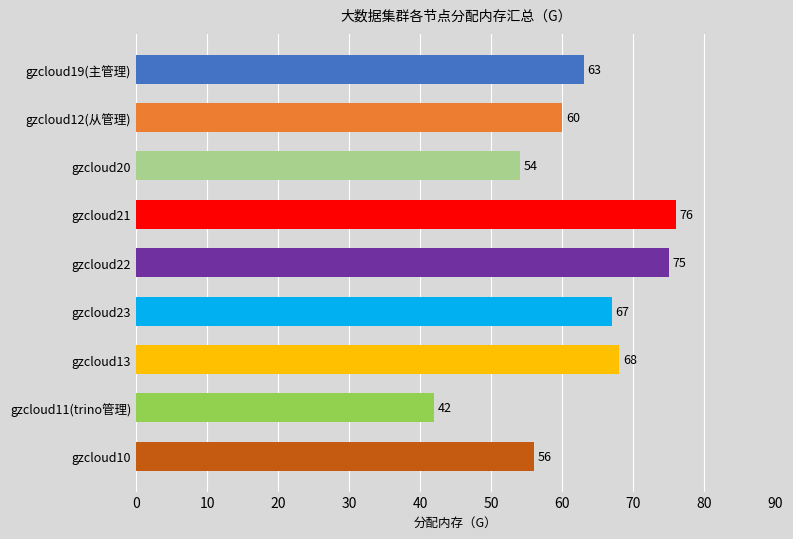

Is it true that the value at gzcloud10 is 79?

False